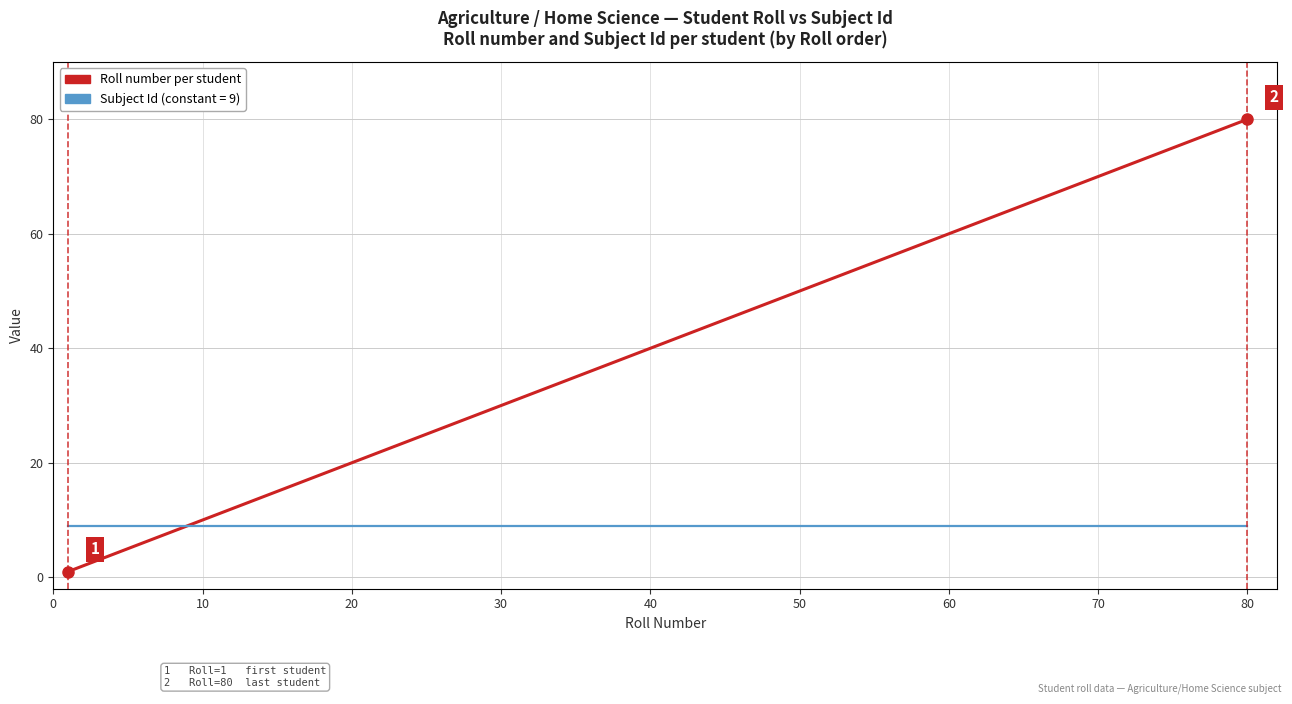

How many lines are shown in the chart?

2